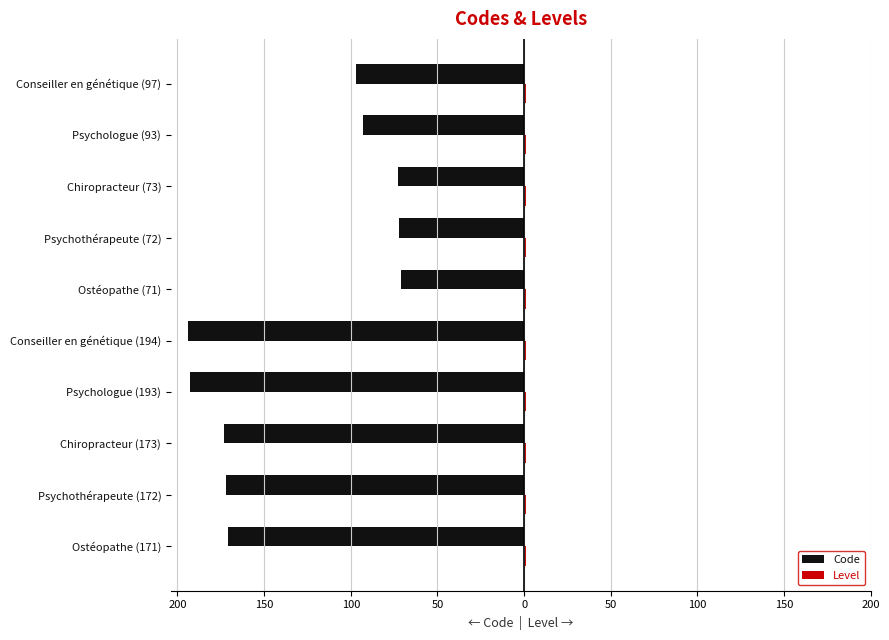

How many groups of bars are there?

10